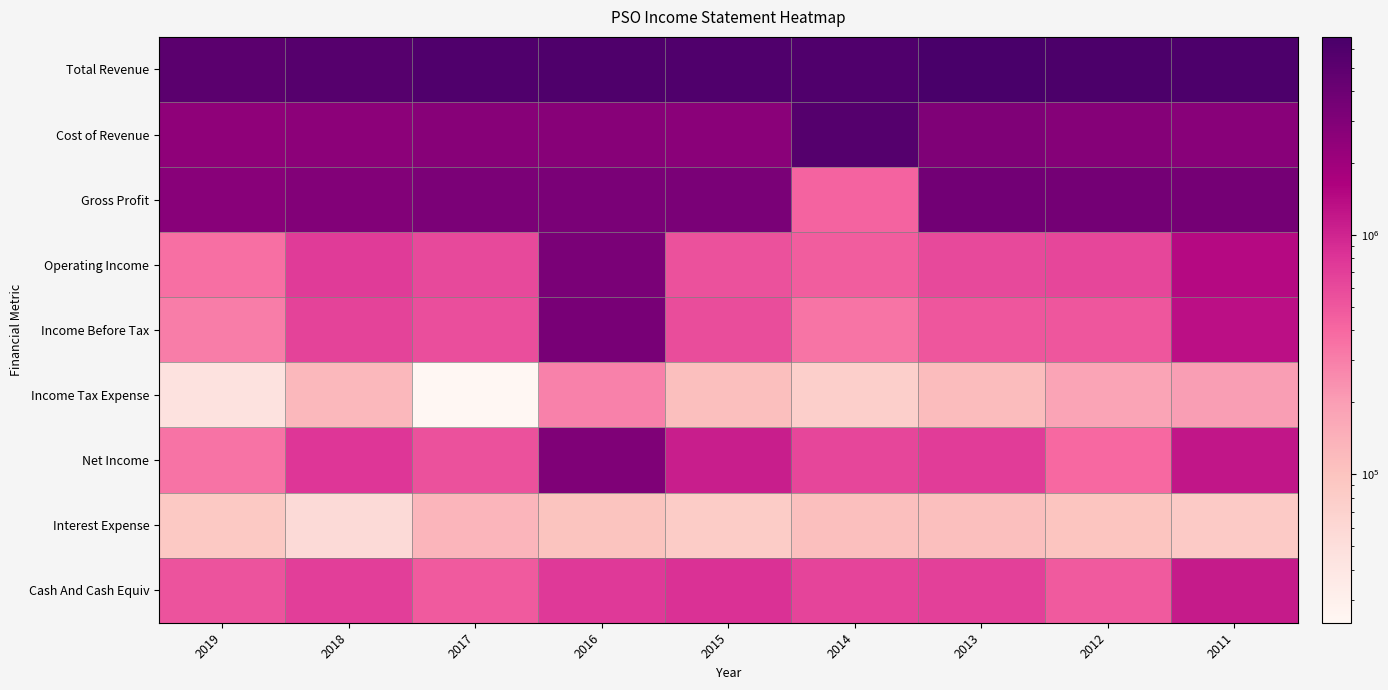

At how many categories does at least one series exceed 5799454?

7